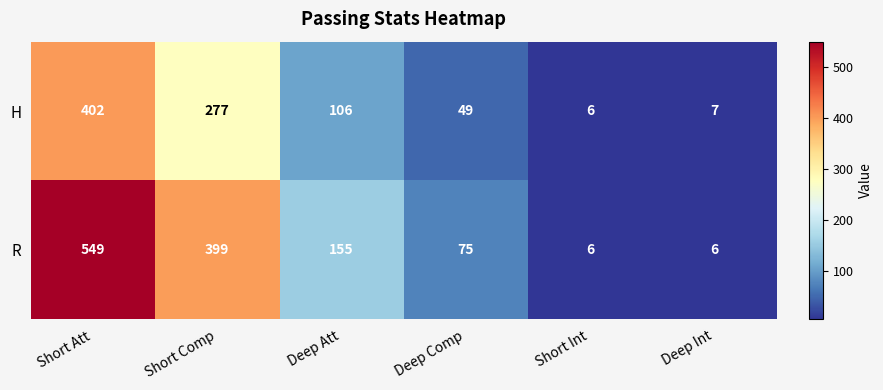

What is the difference between the R values at Short Comp and Deep Int?

393